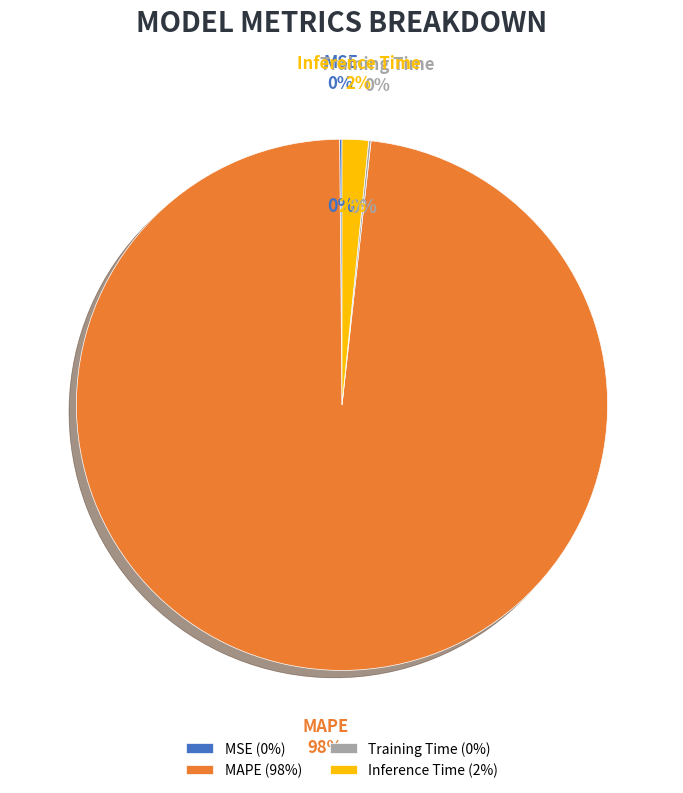

Which slice is the smallest?

Training Time